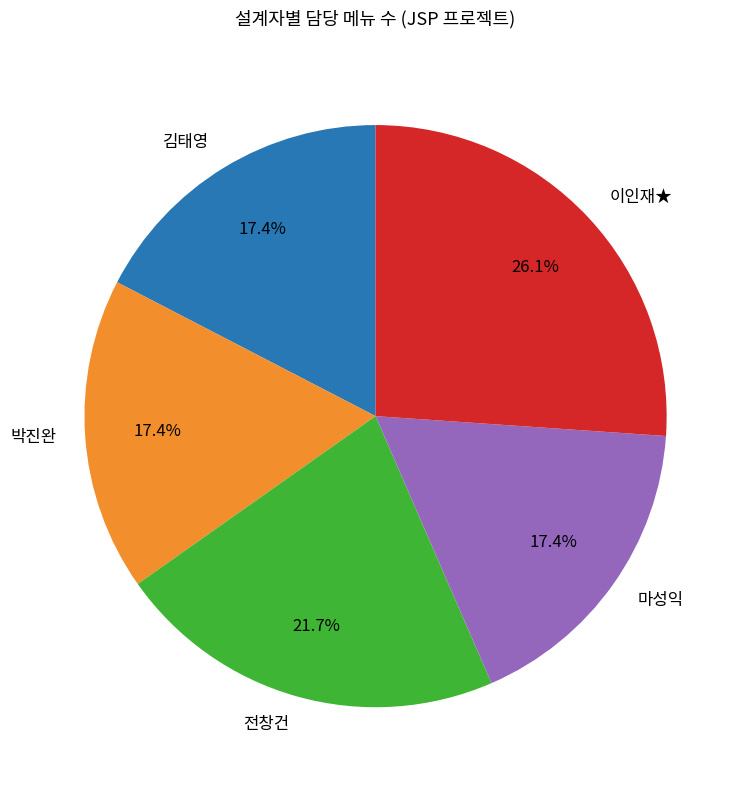

Count the number of slices in the pie.

5